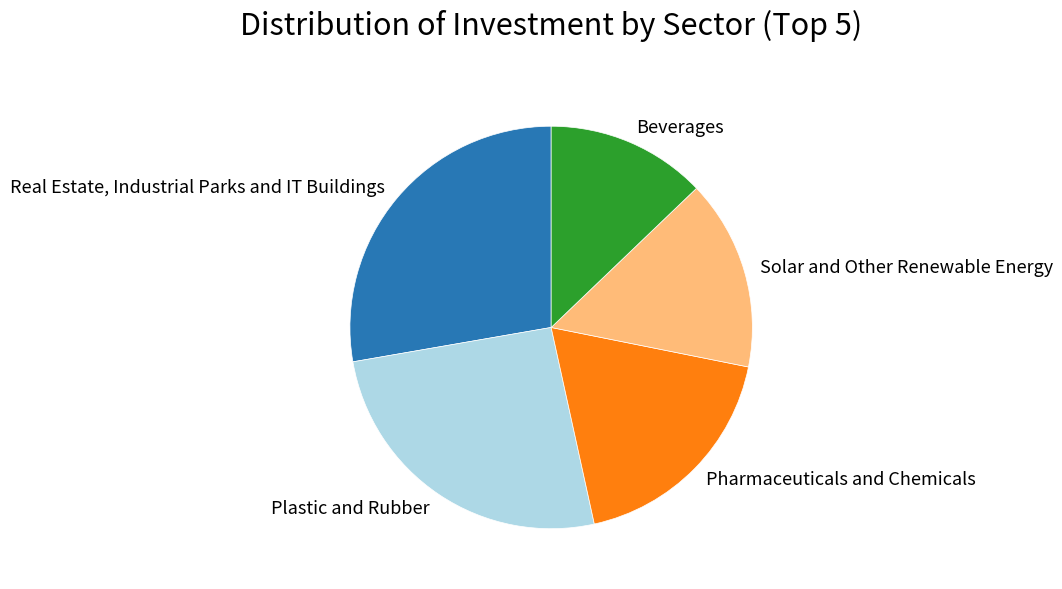

How many slices are in this pie chart?

5